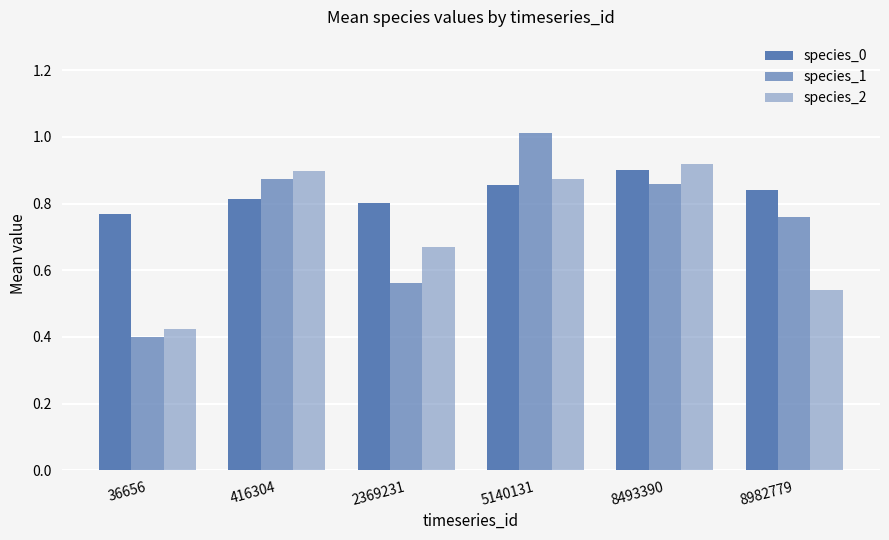

How many bars are there in each group?

3